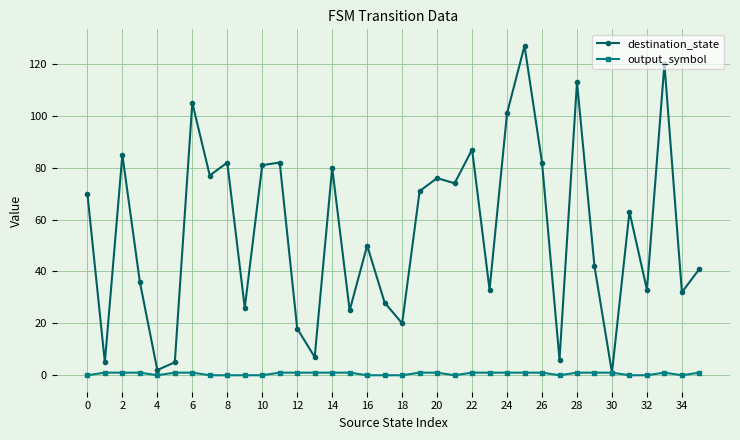

Rank the series by their maximum value, from lowest to highest.

output_symbol, destination_state